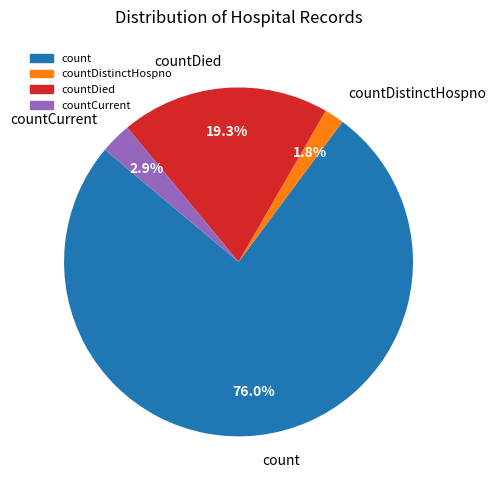

Rank the categories by value from highest to lowest.

count, countDied, countCurrent, countDistinctHospno